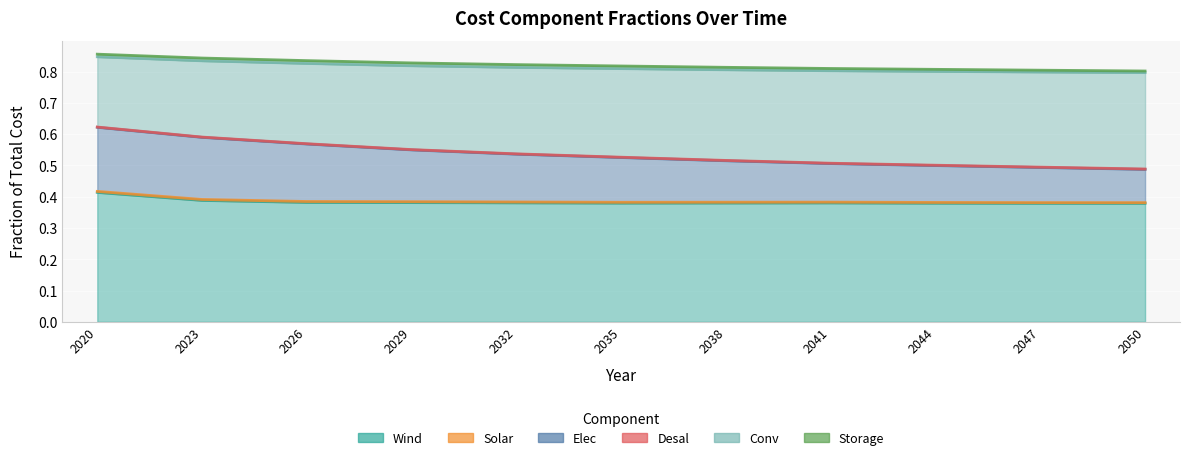

True or false: Conv has a value of 0.8 at 2020.

True